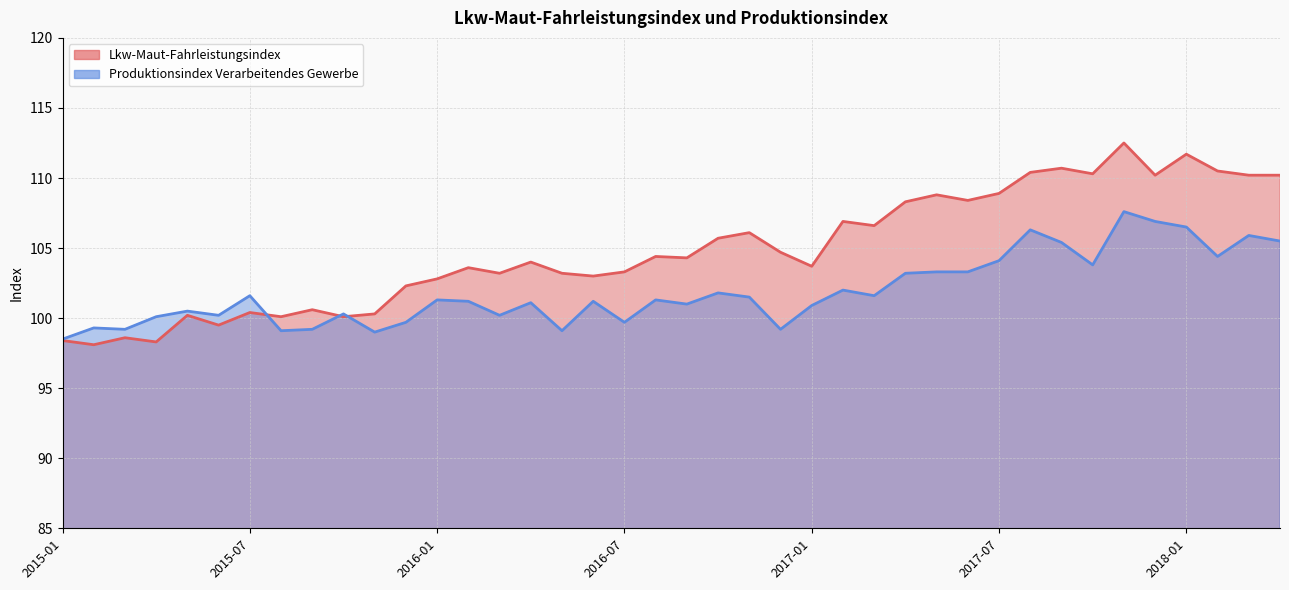

What is the sum of all Produktionsindex Verarbeitendes Gewerbe values?

4076.0